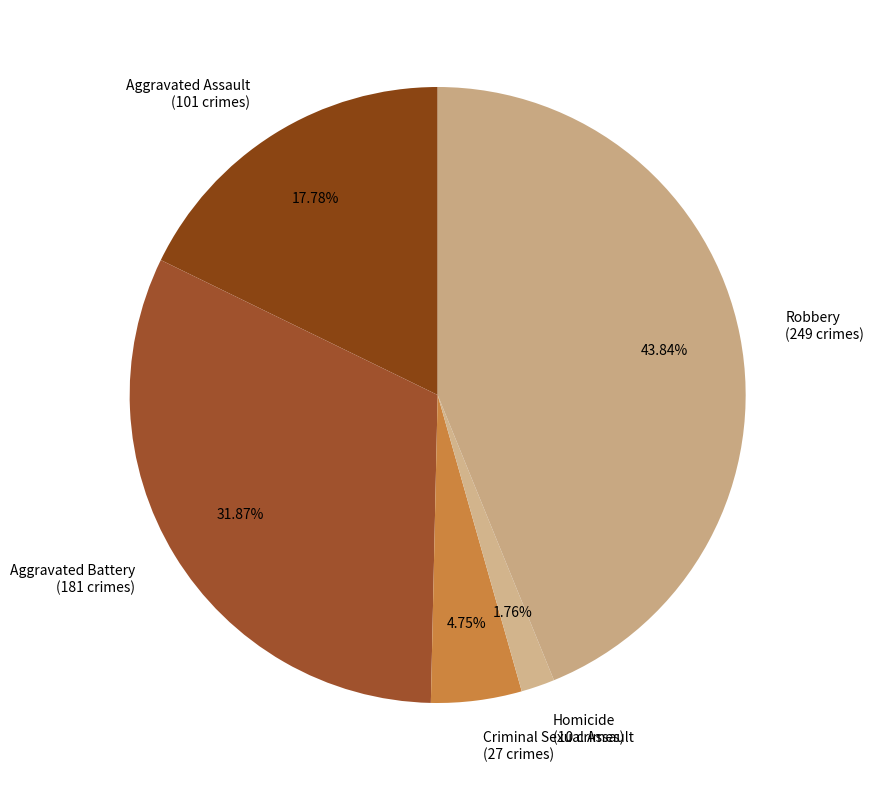

The Criminal Sexual Assault slice represents 14% of the pie. True or false?

False